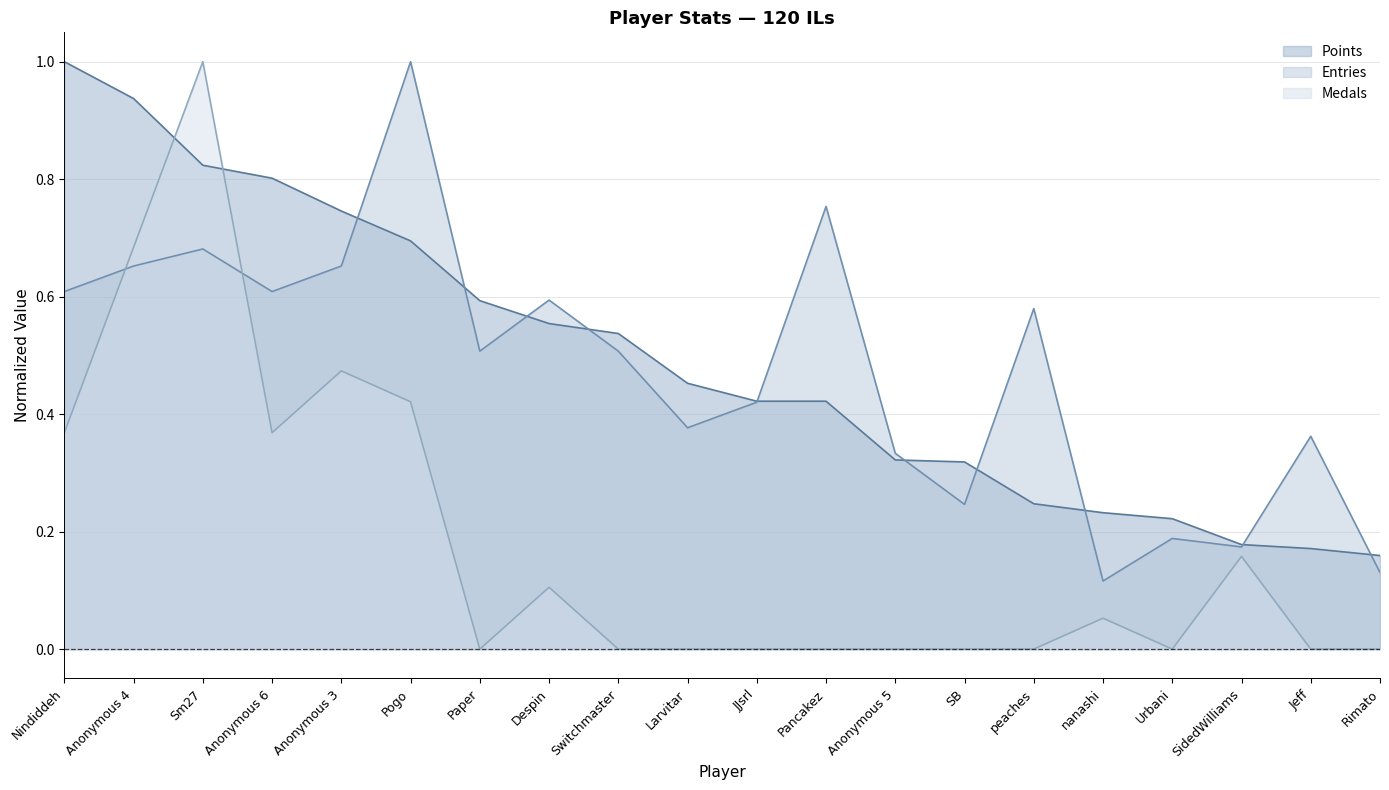

Where is Medals nearest to the value 0?

Paper